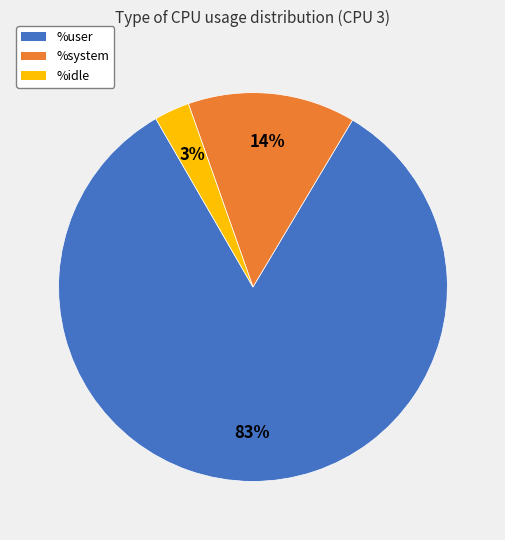

To the nearest percent, what is the difference between the largest and smallest slice percentages?

80%